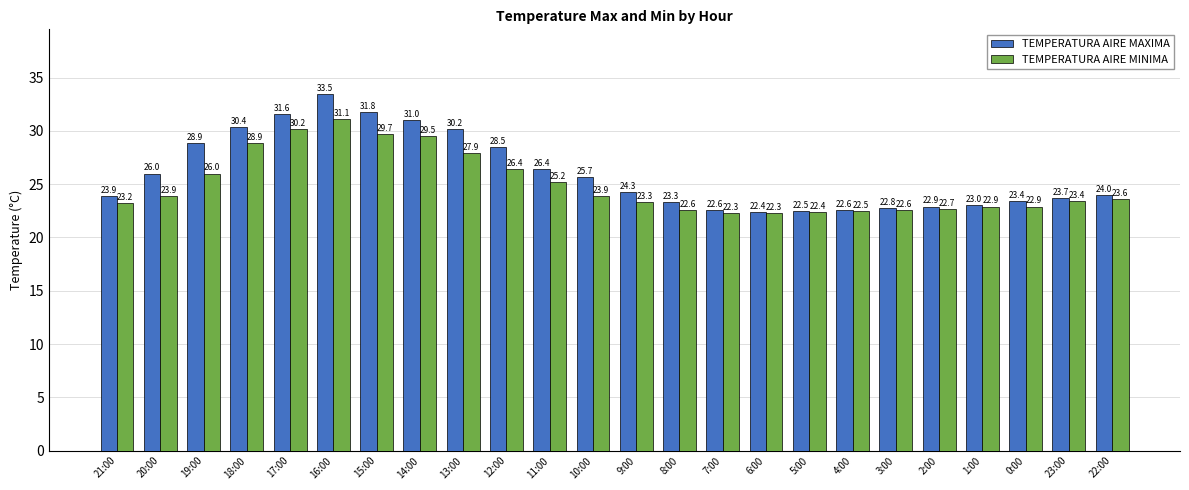

Count the number of categories in the chart.

24